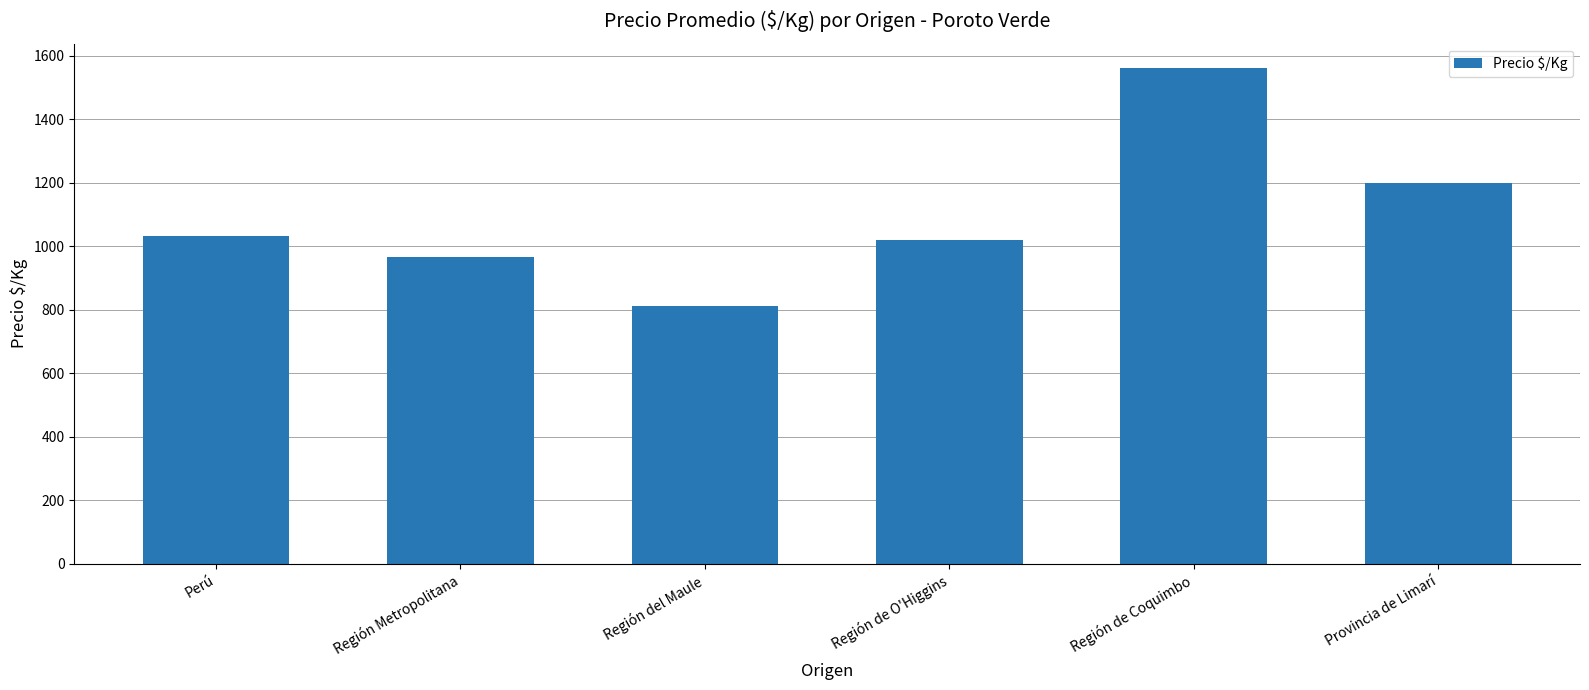

Reading left to right, list all the values displayed in this chart.

Perú=1033.8	Región Metropolitana=966.8	Región del Maule=813.2	Región de O'Higgins=1020.0	Región de Coquimbo=1560.0	Provincia de Limarí=1200.0